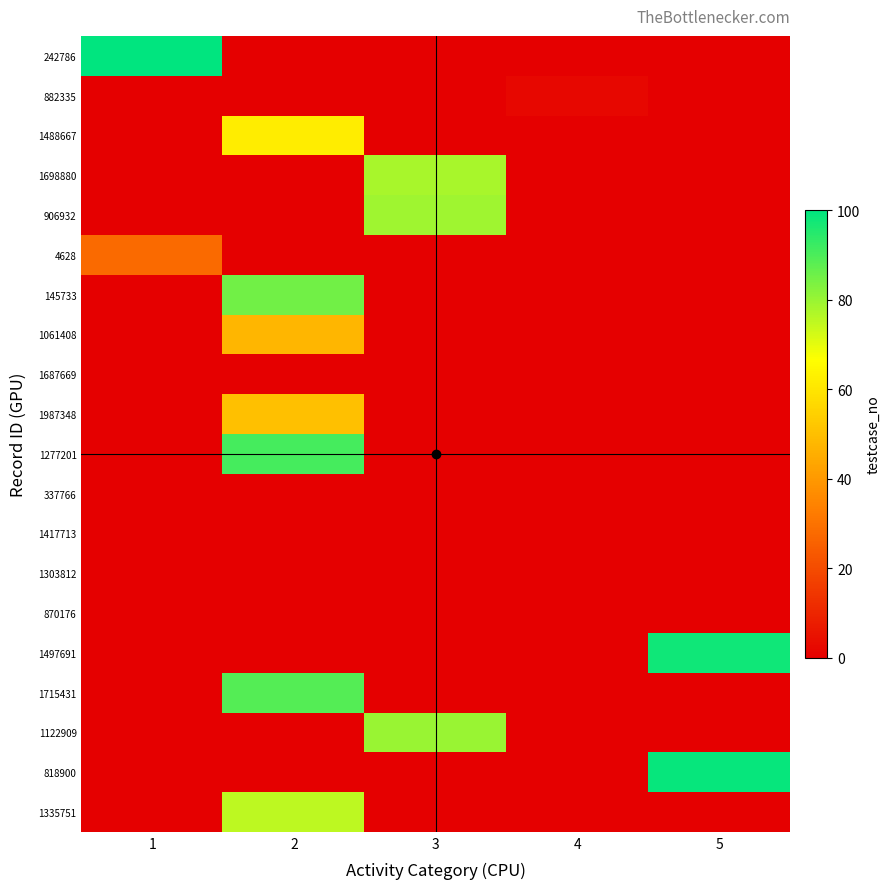

What is the maximum value shown in the chart?

100